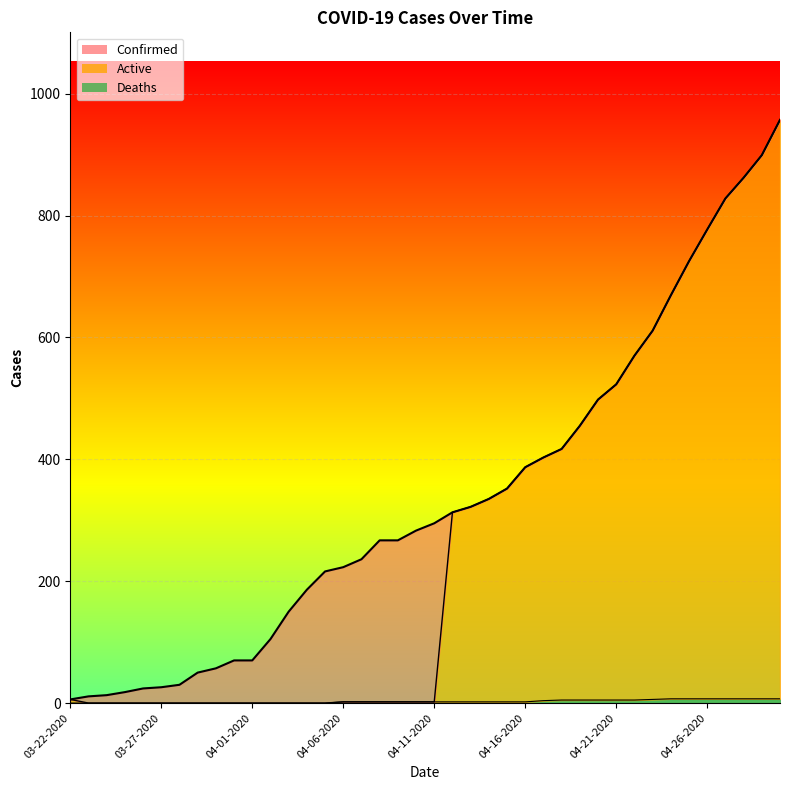

What is the average value of the Active series?

273